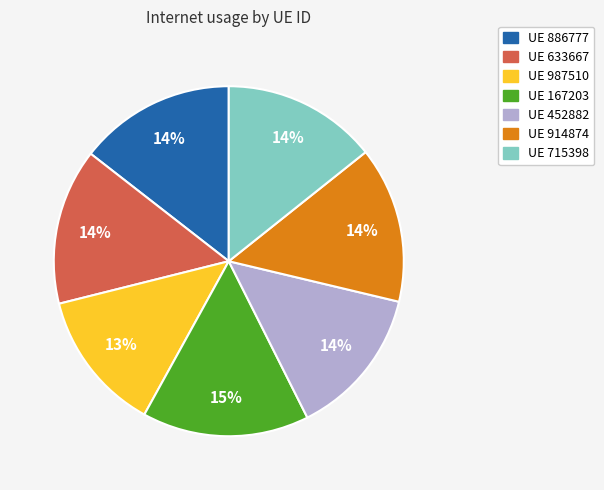

True or false: UE 452882 accounts for 1% of the total.

False